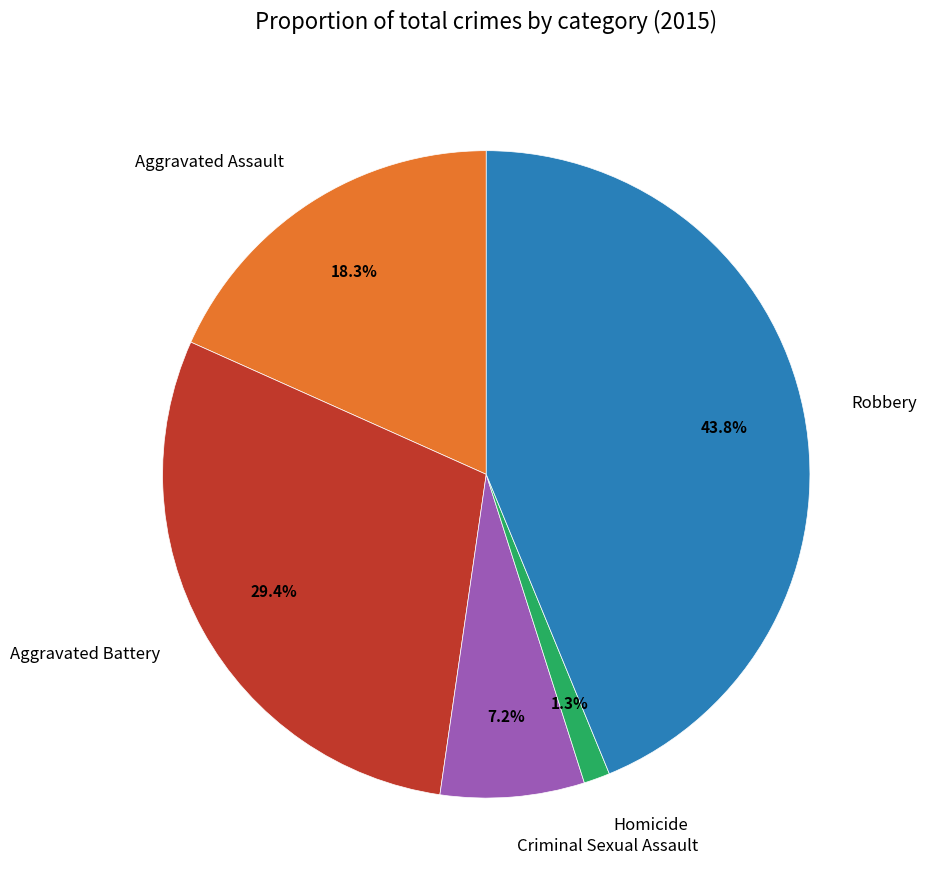

To the nearest percent, what is the difference between the Homicide and Robbery slice percentages?

42%